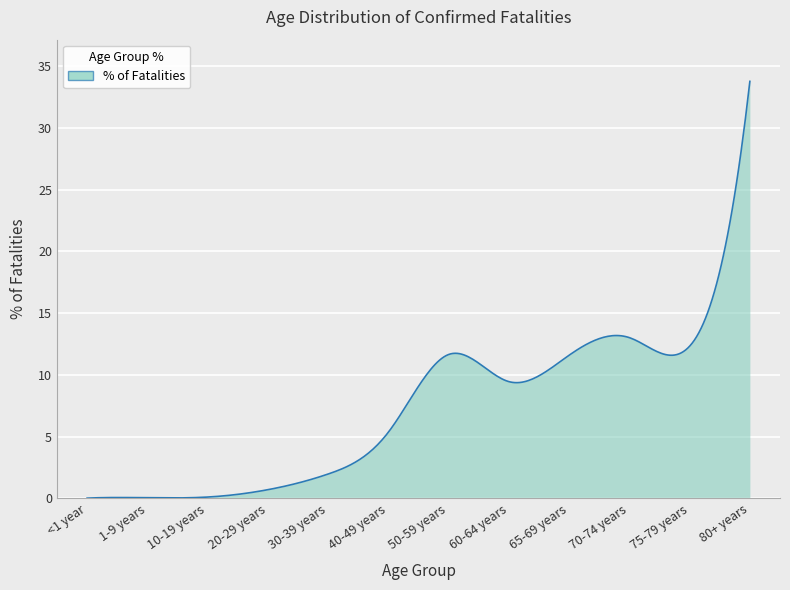

What is the maximum value shown in the chart?

33.8